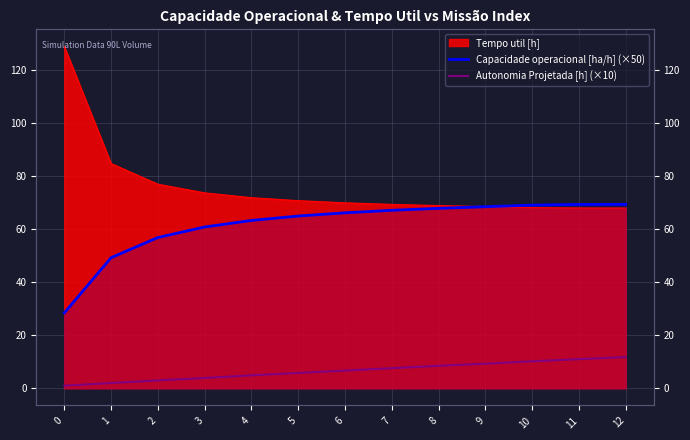

True or false: Capacidade operacional [ha/h] (×50) and Autonomia Projetada [h] (×10) intersect in this chart.

False